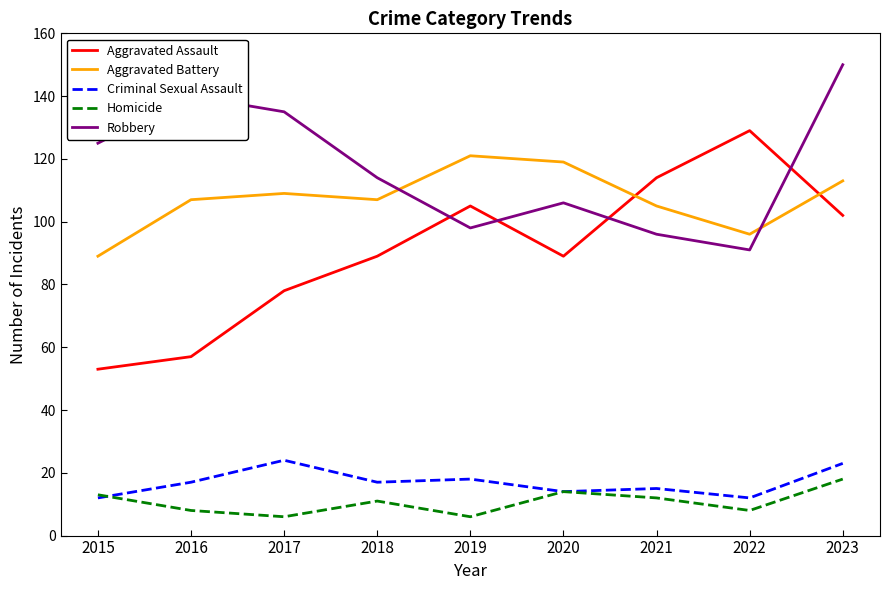

Where is the first local minimum for Robbery?

2019